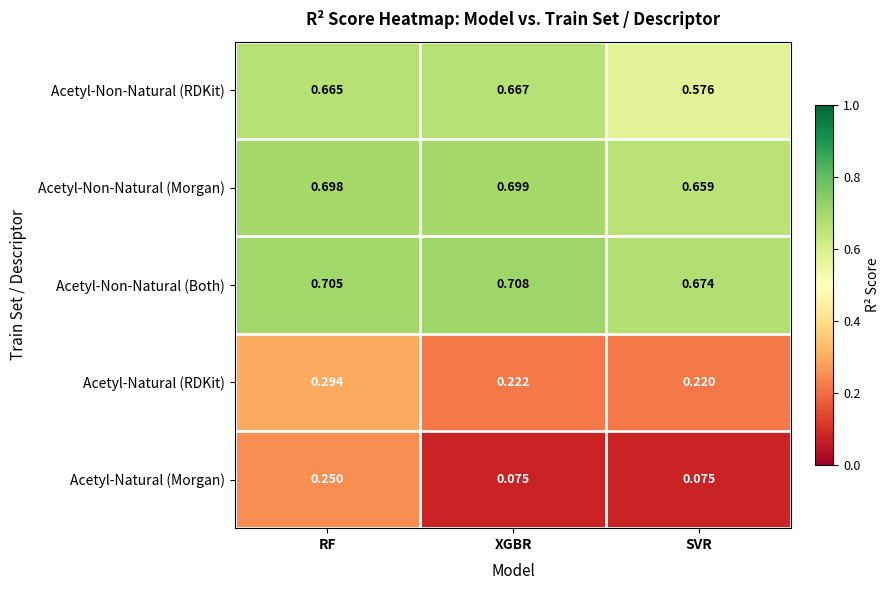

Which series has the largest range (max minus min)?

Acetyl-Natural (Morgan)